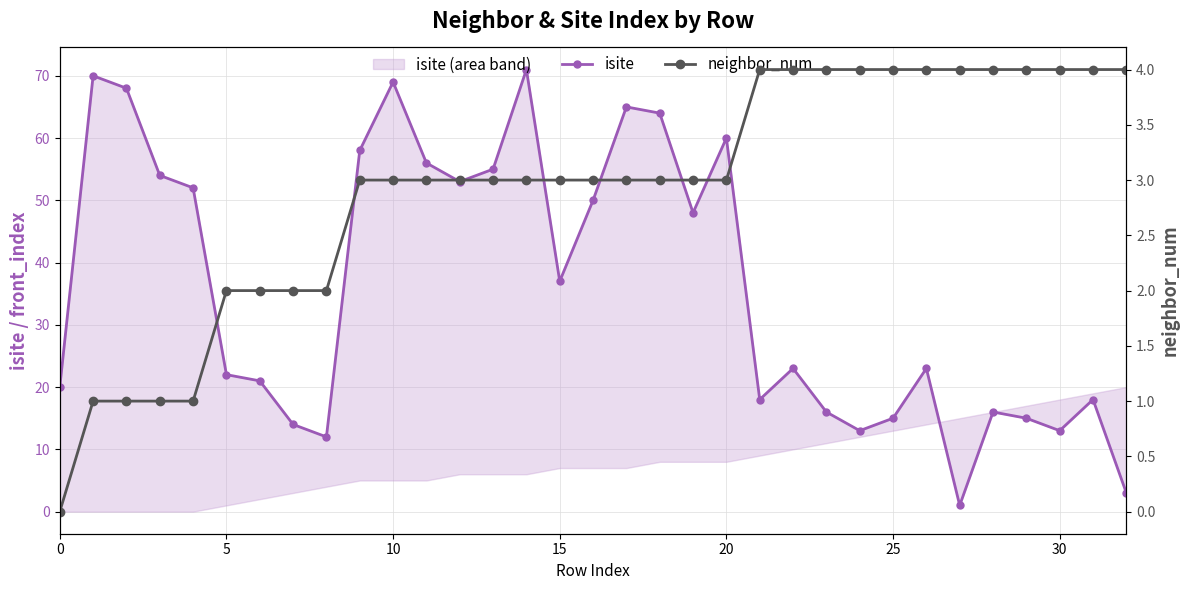

How many values in the neighbor_num series are below 3?

9